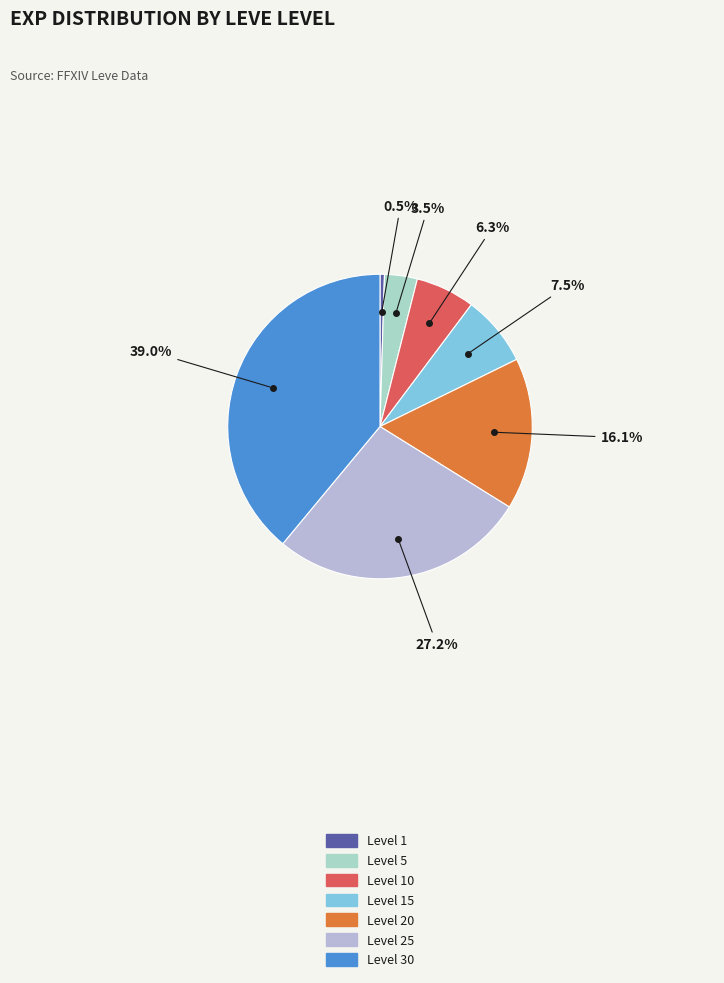

How many slices are in this pie chart?

7